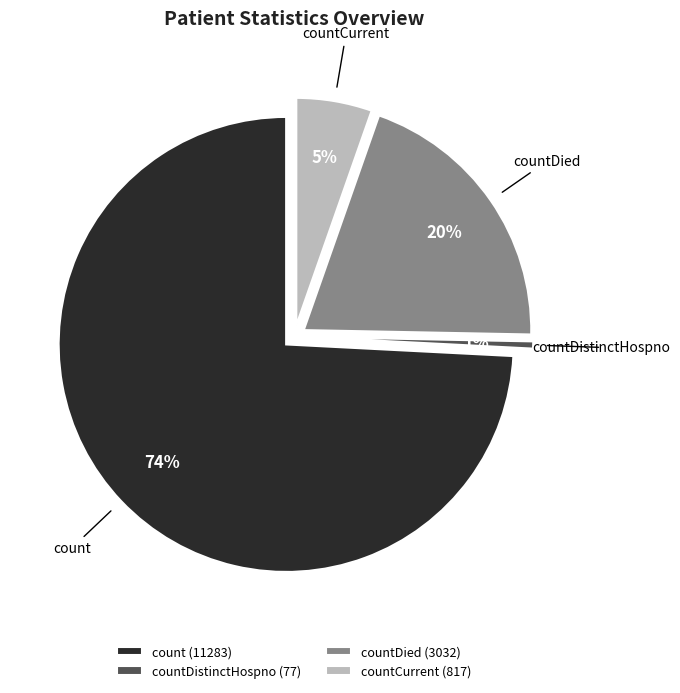

To the nearest percent, what is the difference between the countCurrent and countDied slice percentages?

15%